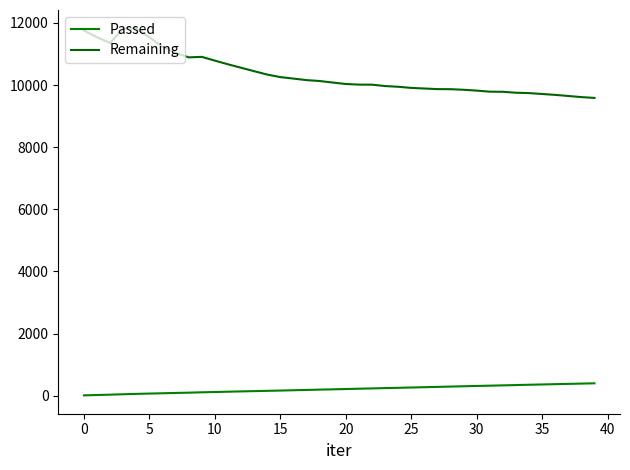

True or false: Remaining and Passed intersect in this chart.

False